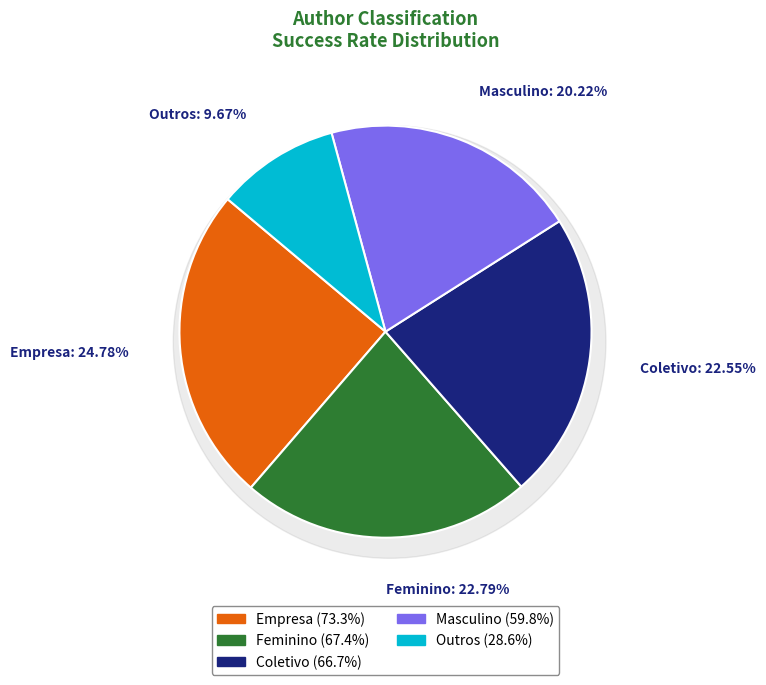

Does Feminino account for over 50% of the chart?

No